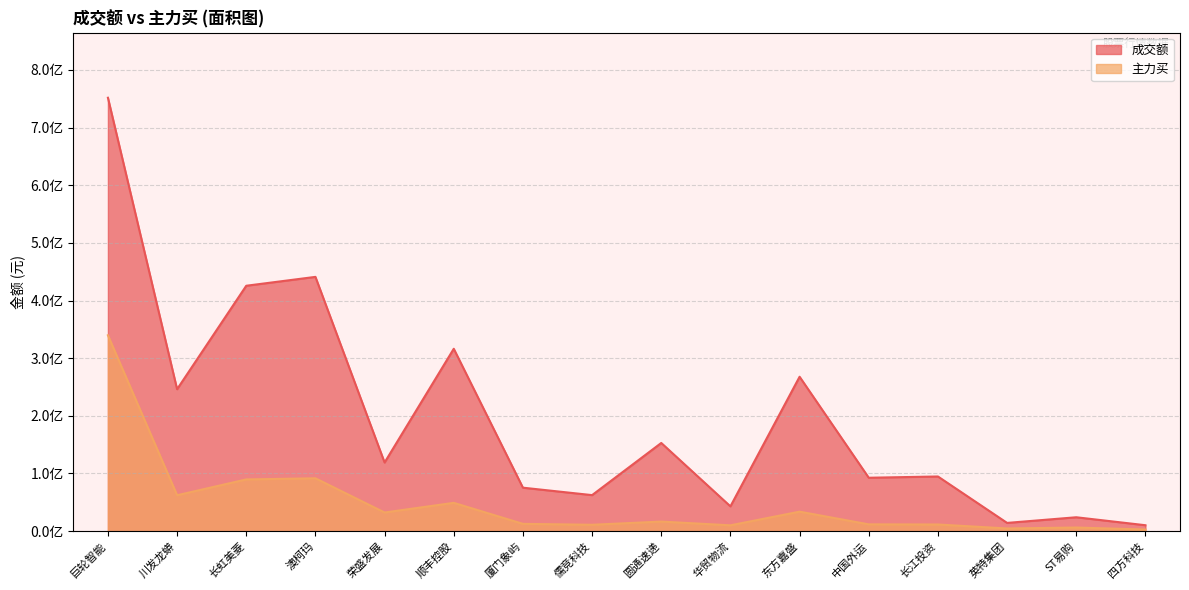

How many values in the 主力买 series are below 16560196?

8